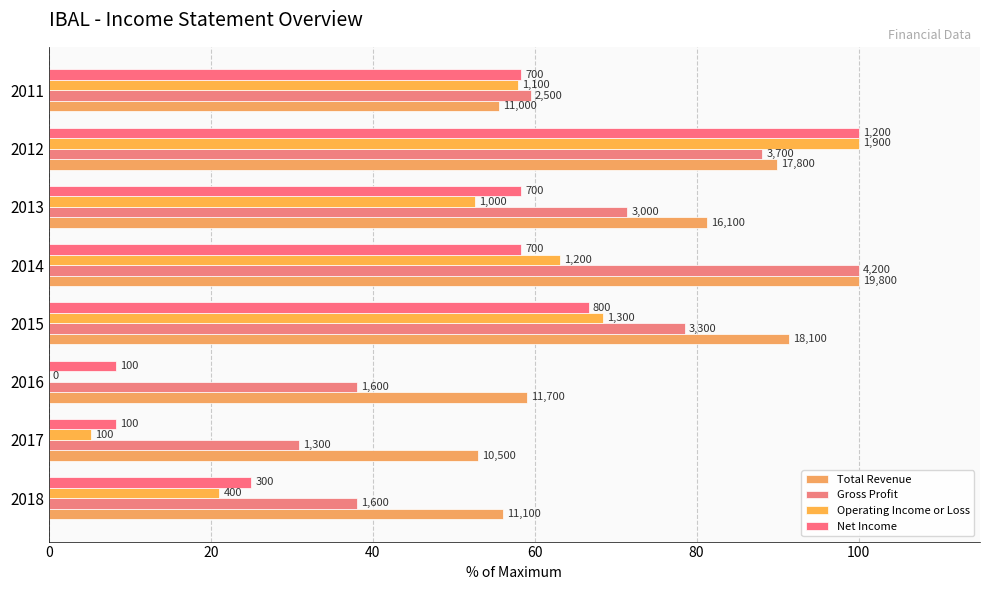

Are the bars grouped side by side (vs. stacked)?

Yes